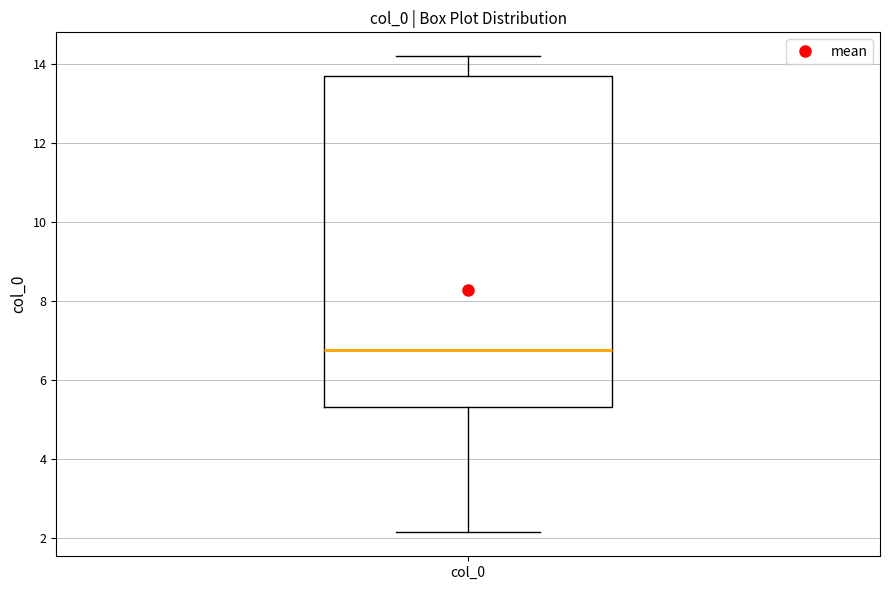

Where is the lower edge of the box for col_0 on the y-axis? The values are not printed on the chart, so give them approximately, as read against the axis.

5.4